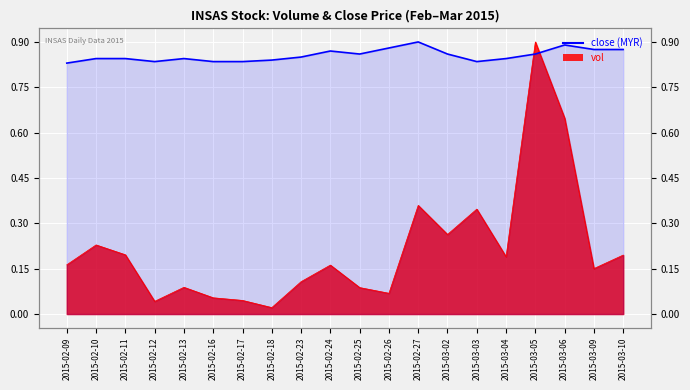

The value of close at 2015-02-23 is 1.1. True or false?

False